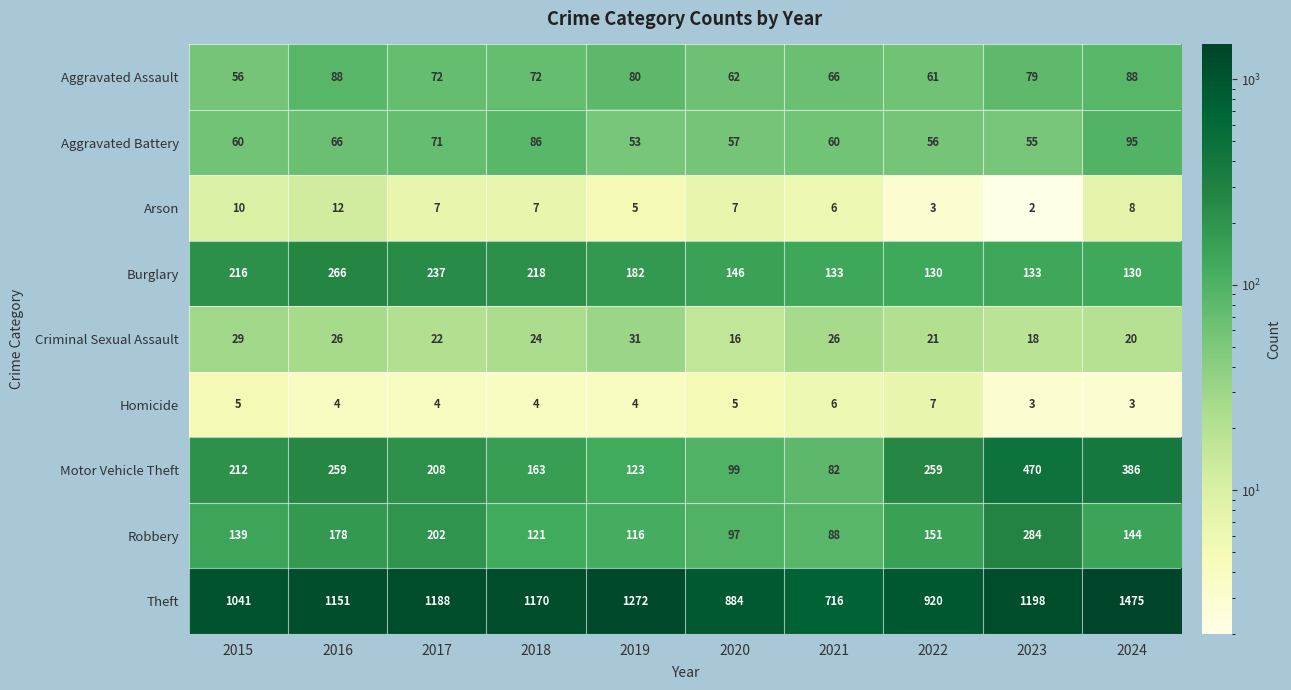

How many series are shown in this chart?

9